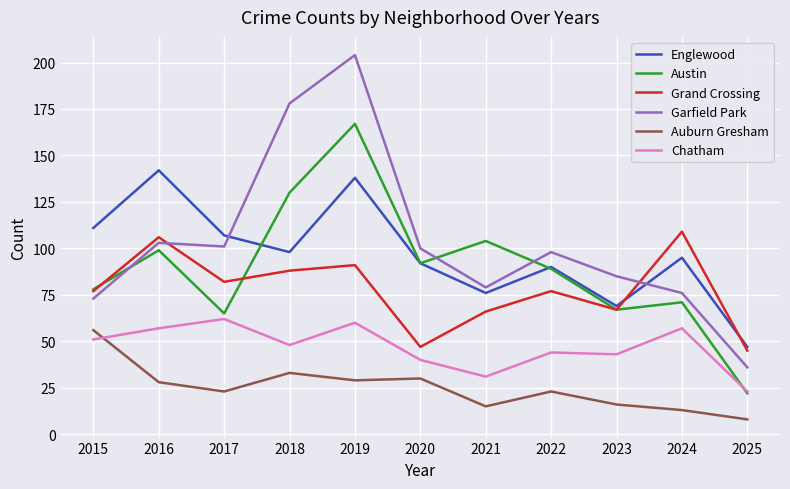

Reading right to left, list all the values displayed in this chart.

Englewood: 47	95	69	90	76	92	138	98	107	142	111
Austin: 22	71	67	89	104	92	167	130	65	99	78
Grand Crossing: 45	109	67	77	66	47	91	88	82	106	77
Garfield Park: 36	76	85	98	79	100	204	178	101	103	73
Auburn Gresham: 8	13	16	23	15	30	29	33	23	28	56
Chatham: 23	57	43	44	31	40	60	48	62	57	51